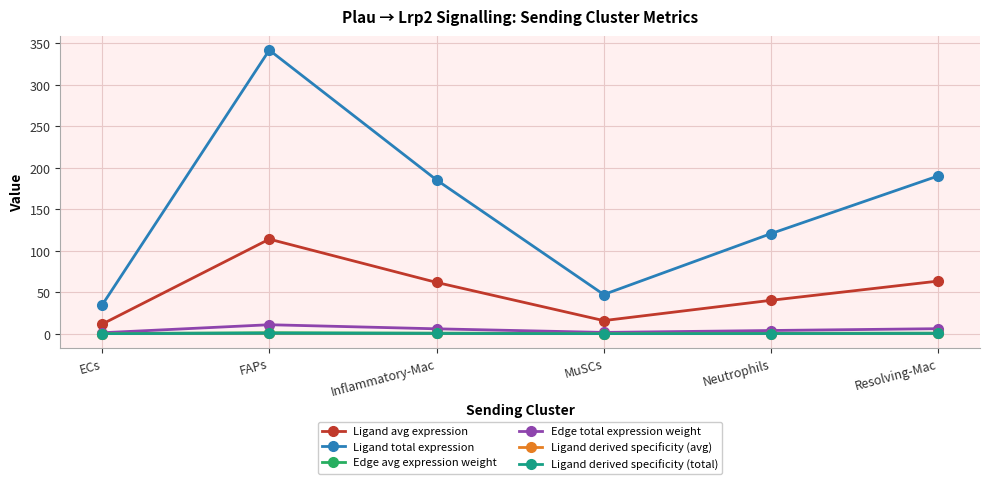

Rank the categories by Ligand total expression value from lowest to highest.

ECs, MuSCs, Neutrophils, Inflammatory-Mac, Resolving-Mac, FAPs